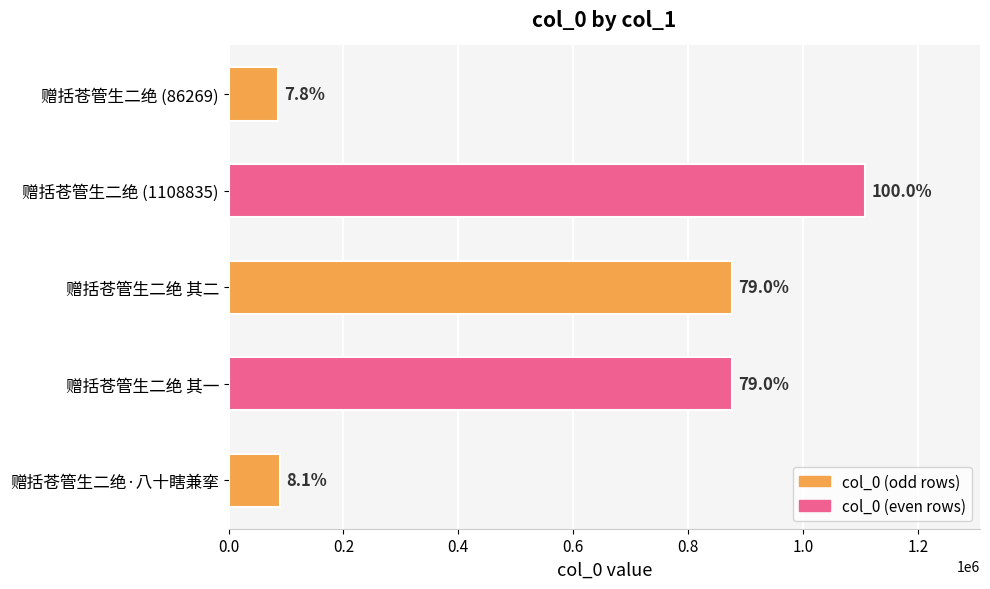

What is the minimum value shown in the chart?

86269